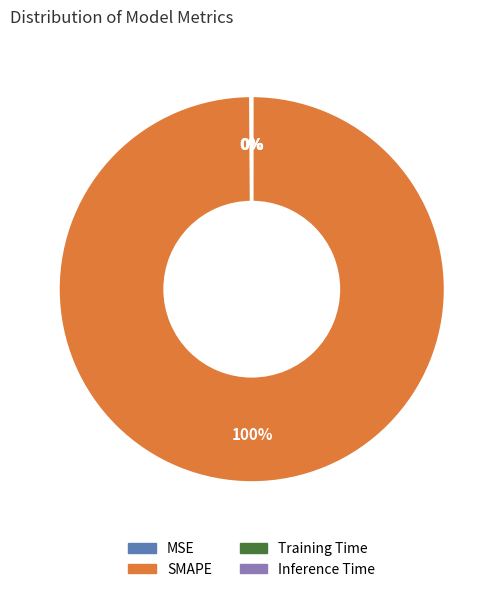

To the nearest percent, what is the difference between the largest and smallest slice percentages?

100%